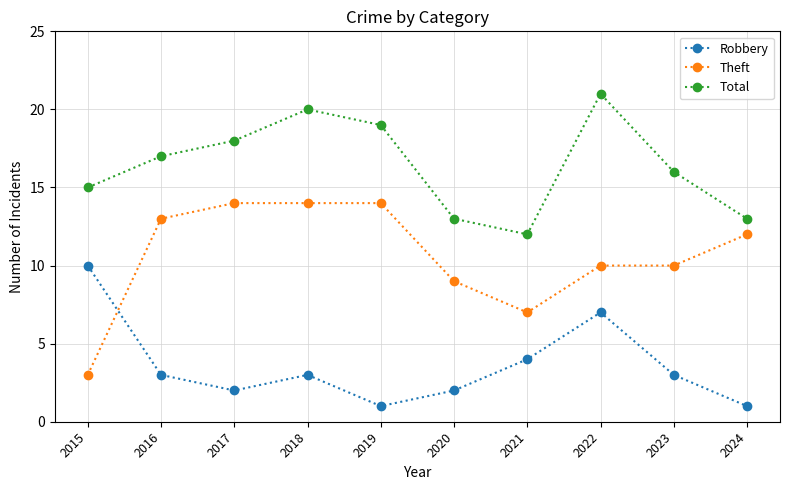

List the series in order of their peak value, lowest first.

Robbery, Theft, Total